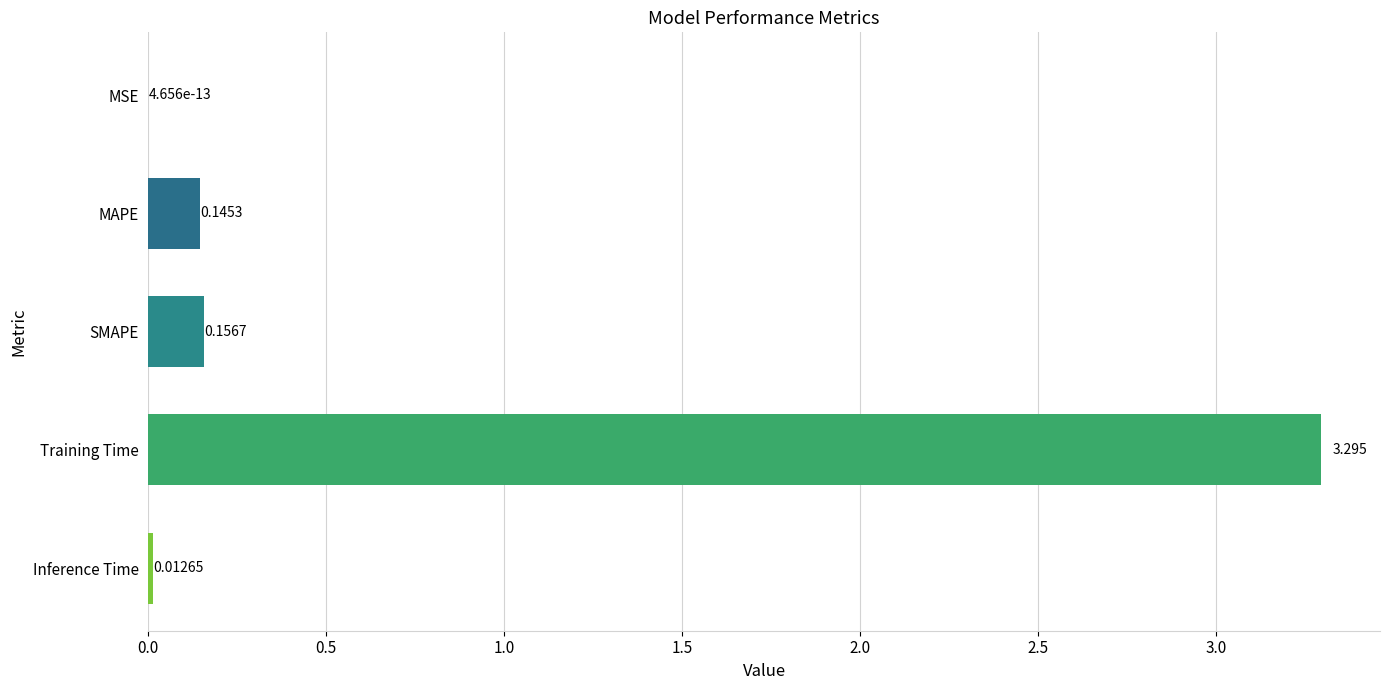

Which has a higher value, MAPE or Training Time?

Training Time